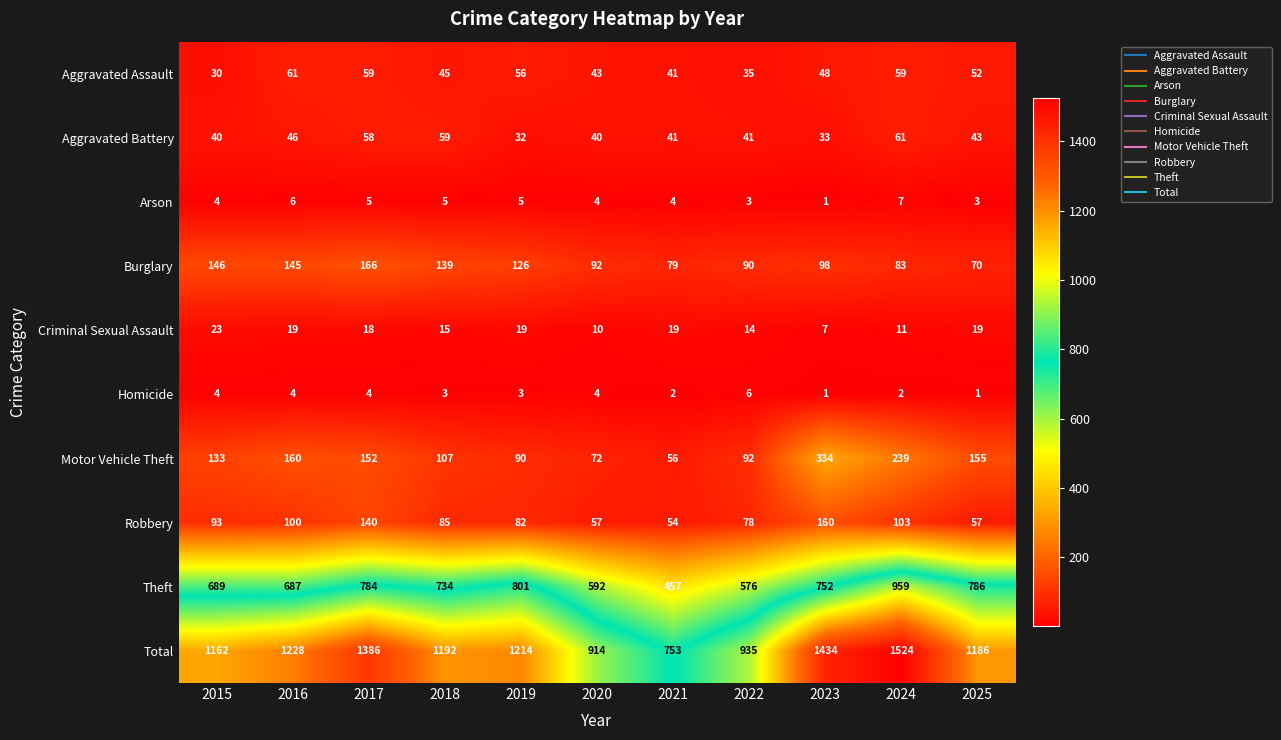

Which series has the largest total across all categories?

Total